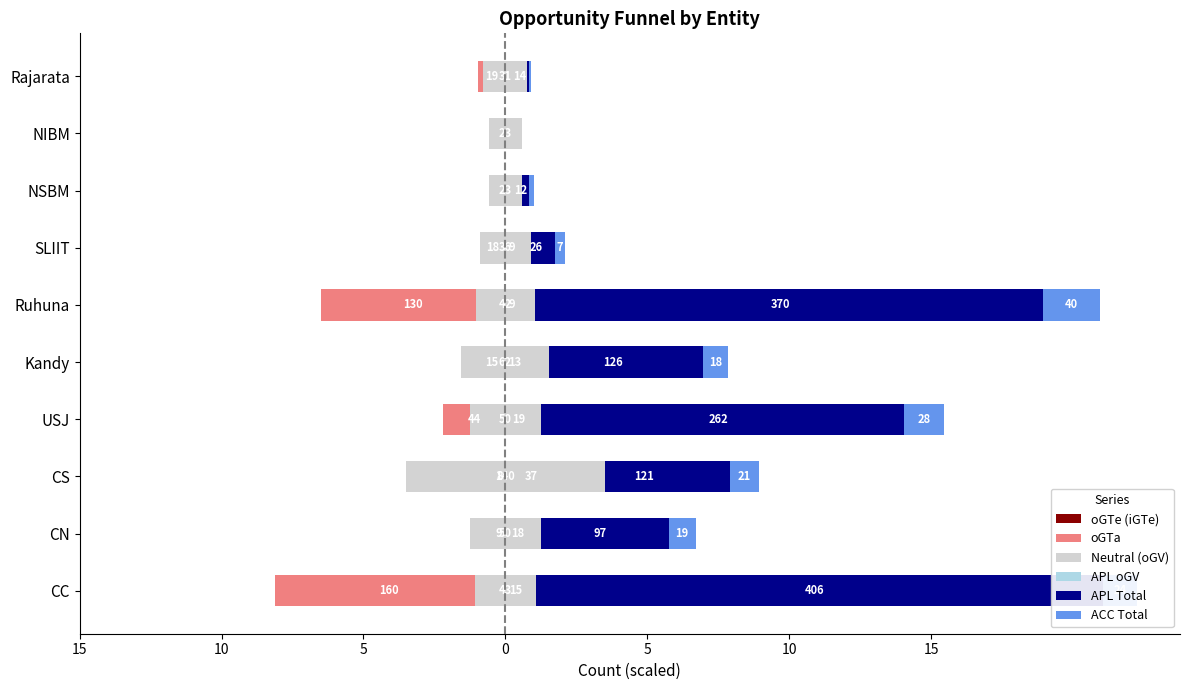

True or false: oGTe (iGTe) has a value of -0.0 at USJ.

False